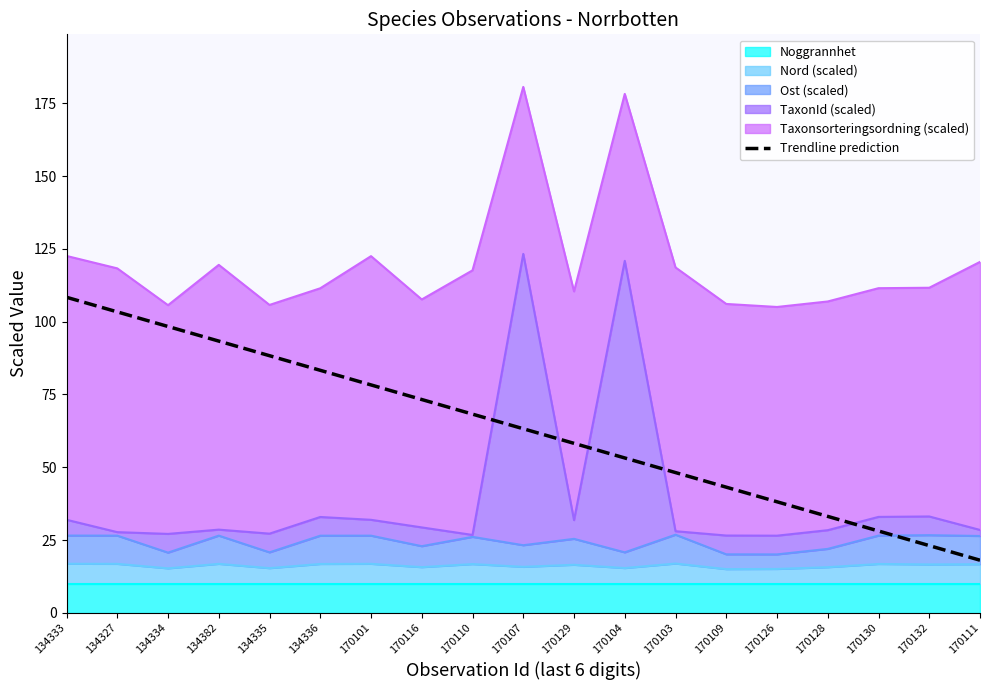

How many data points are less than 63?

9